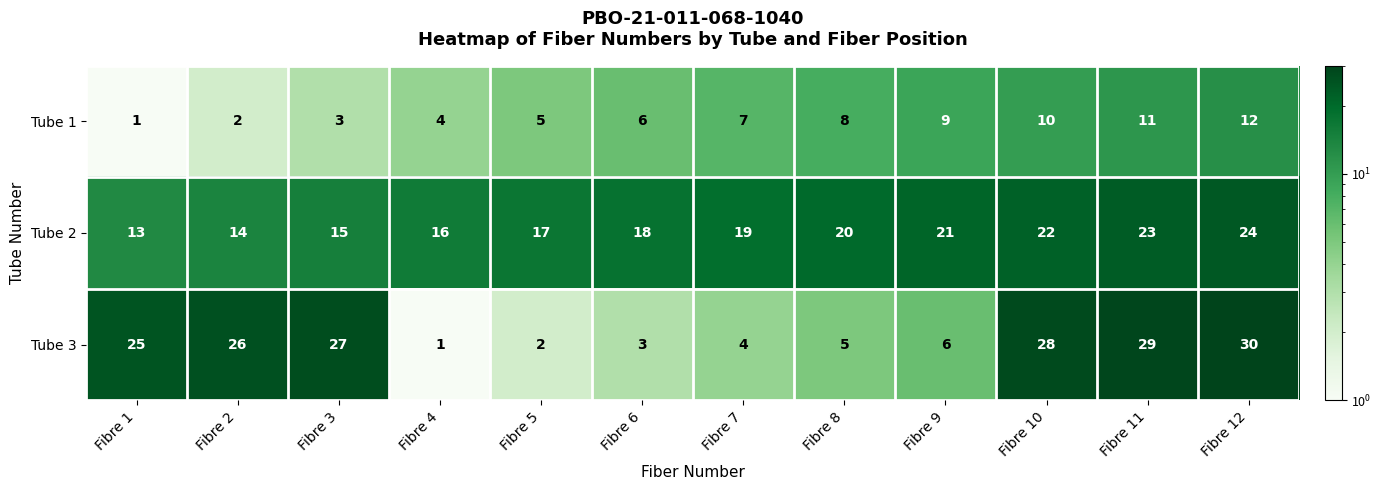

What is the greatest value displayed?

30